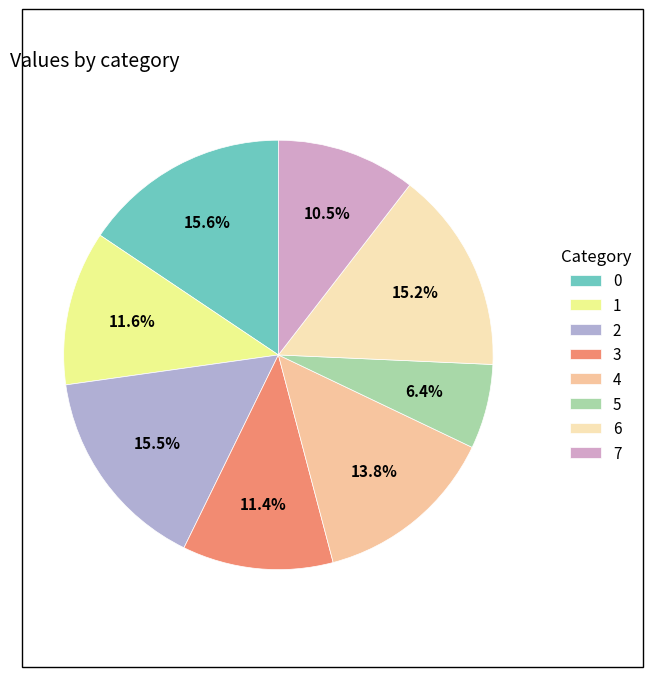

What is the ratio of the value at 7 to the value at 3?

0.9